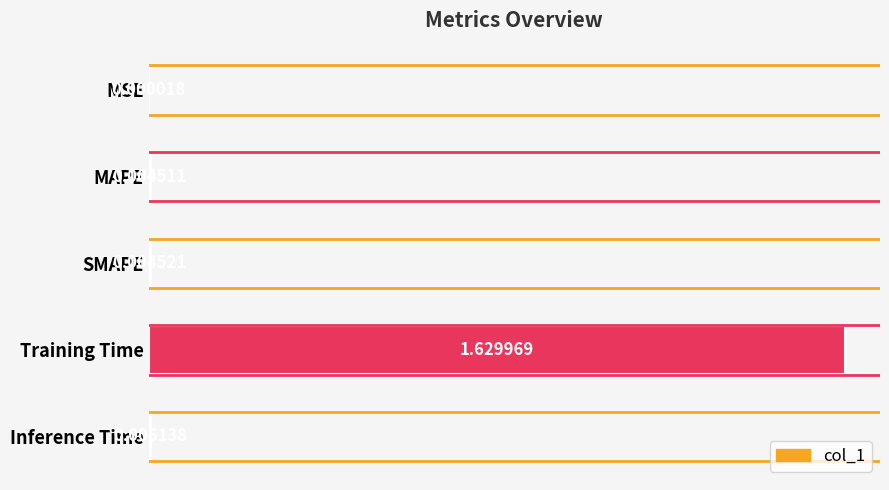

Between MAPE and Inference Time, which is larger?

Inference Time